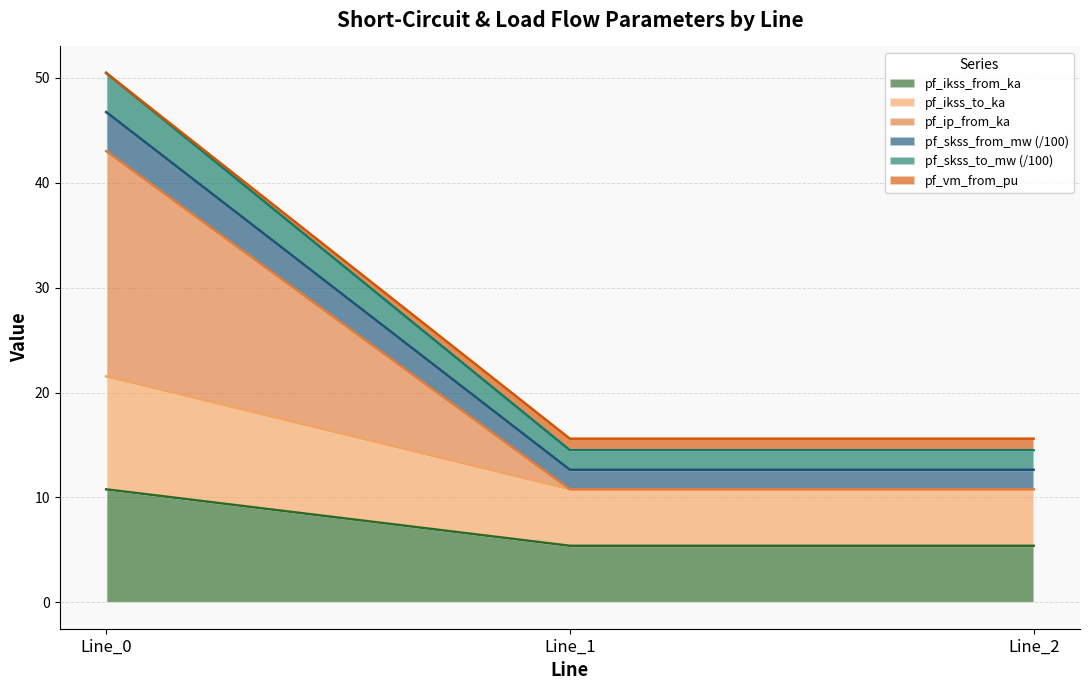

Does the chart display data point markers on the line(s)?

No